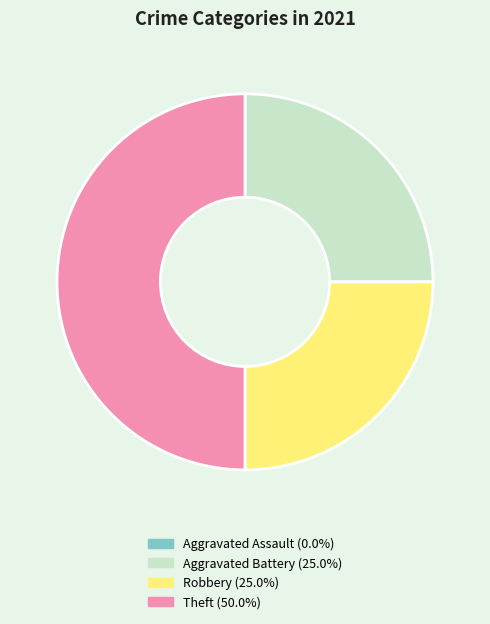

Which category has the biggest portion of the pie?

Theft